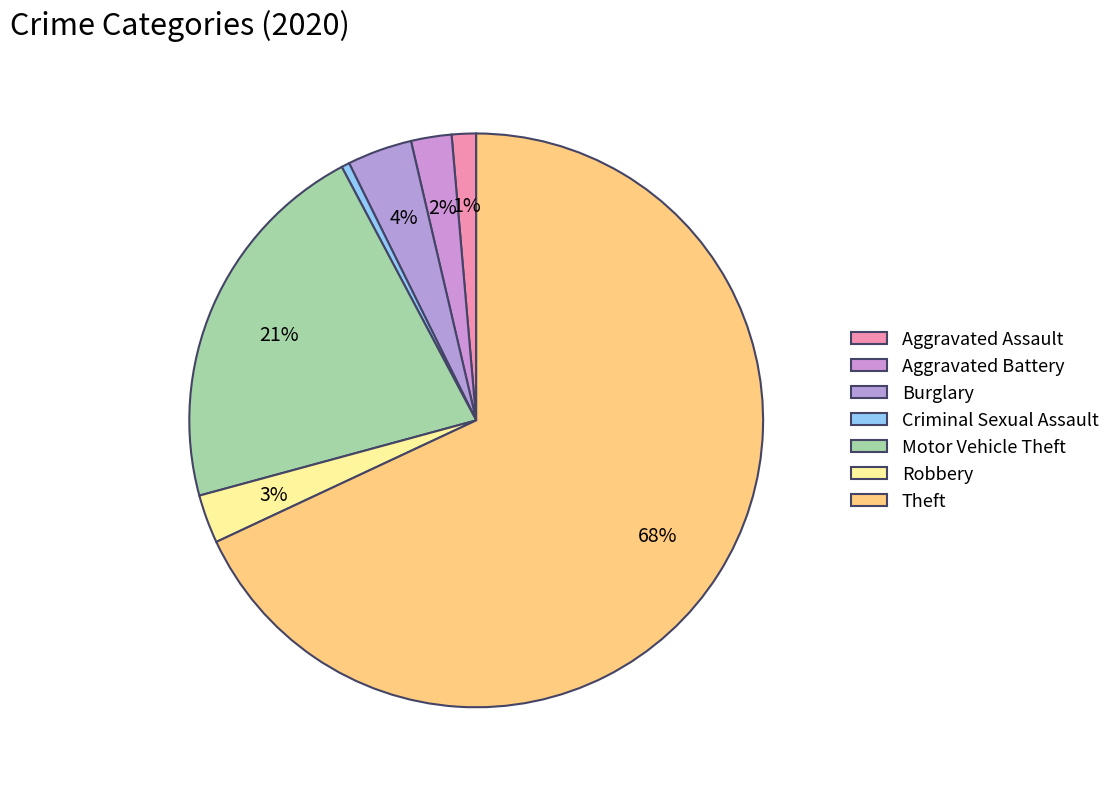

Which has a higher value, Aggravated Battery or Motor Vehicle Theft?

Motor Vehicle Theft